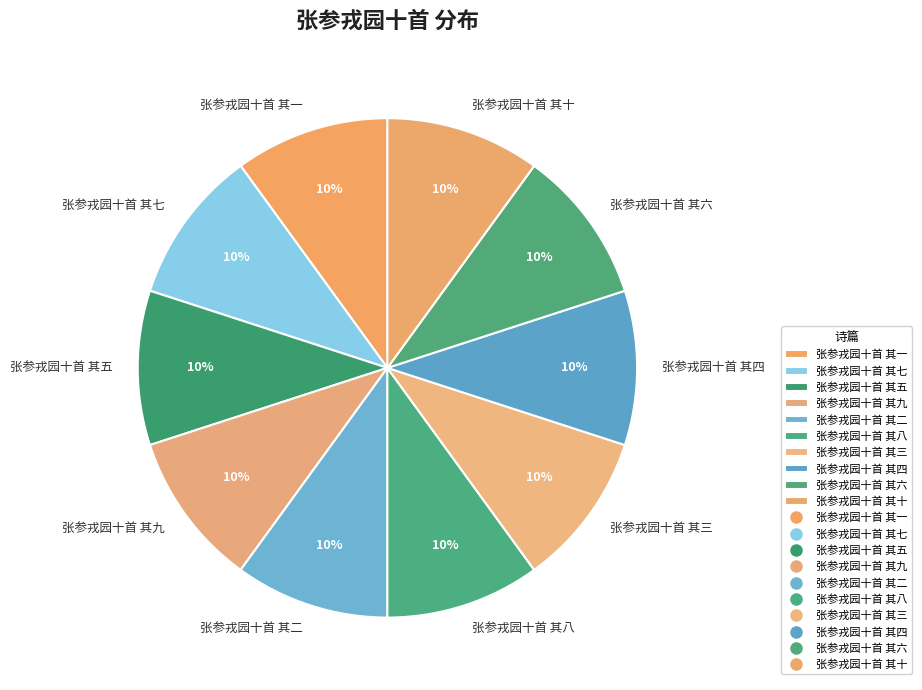

Do 张参戎园十首 其一 and 张参戎园十首 其三 together represent more than half of the pie?

No